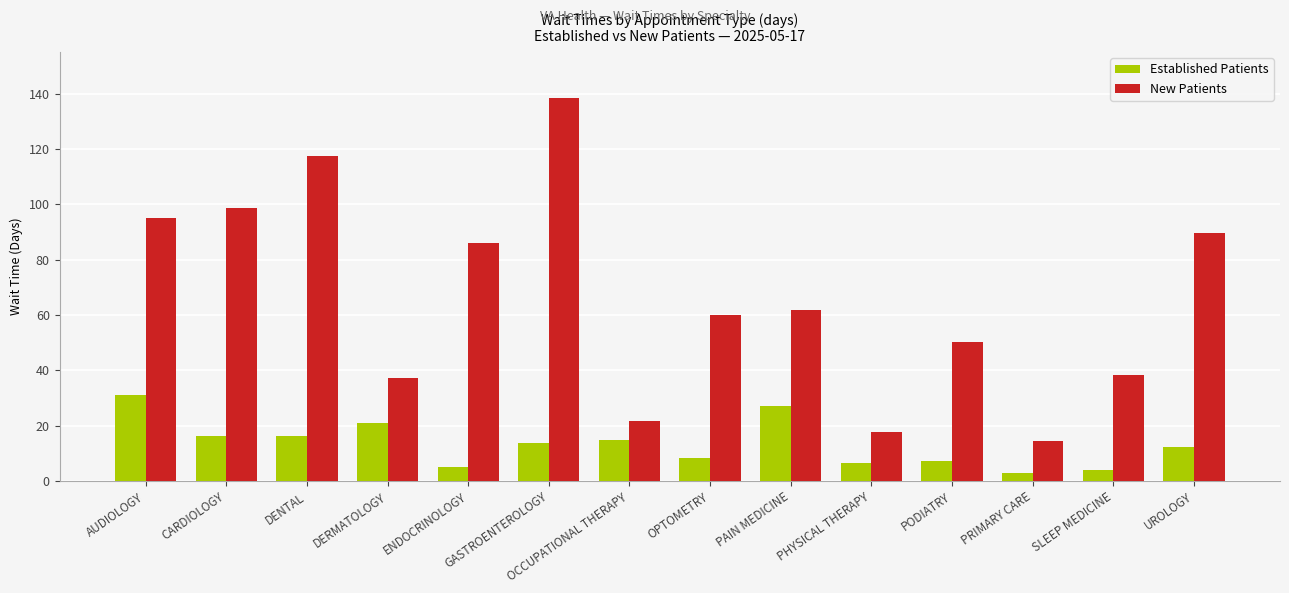

How many groups of bars are there?

14